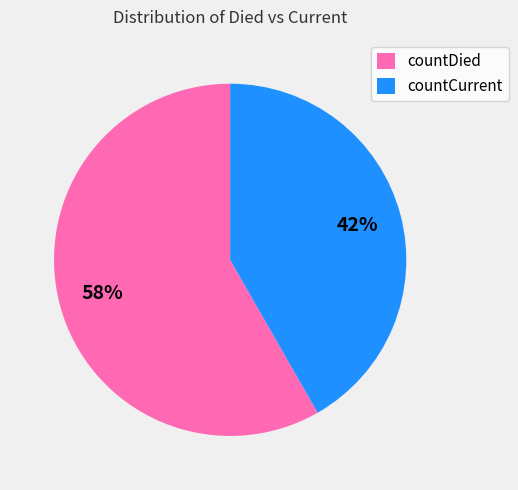

To the nearest percent, what is the average slice percentage?

50%